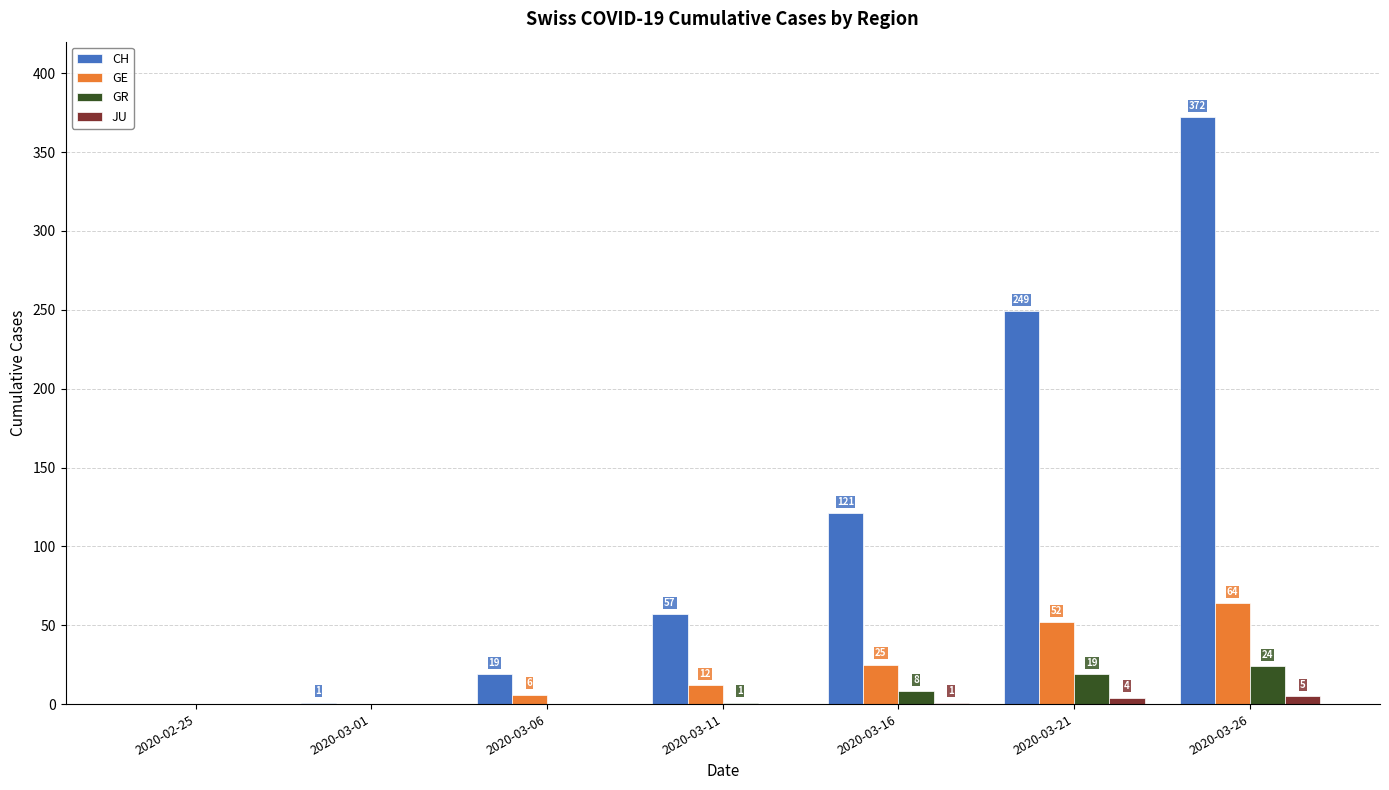

Between 2020-03-16 and 2020-03-21, which series saw the biggest shift?

CH